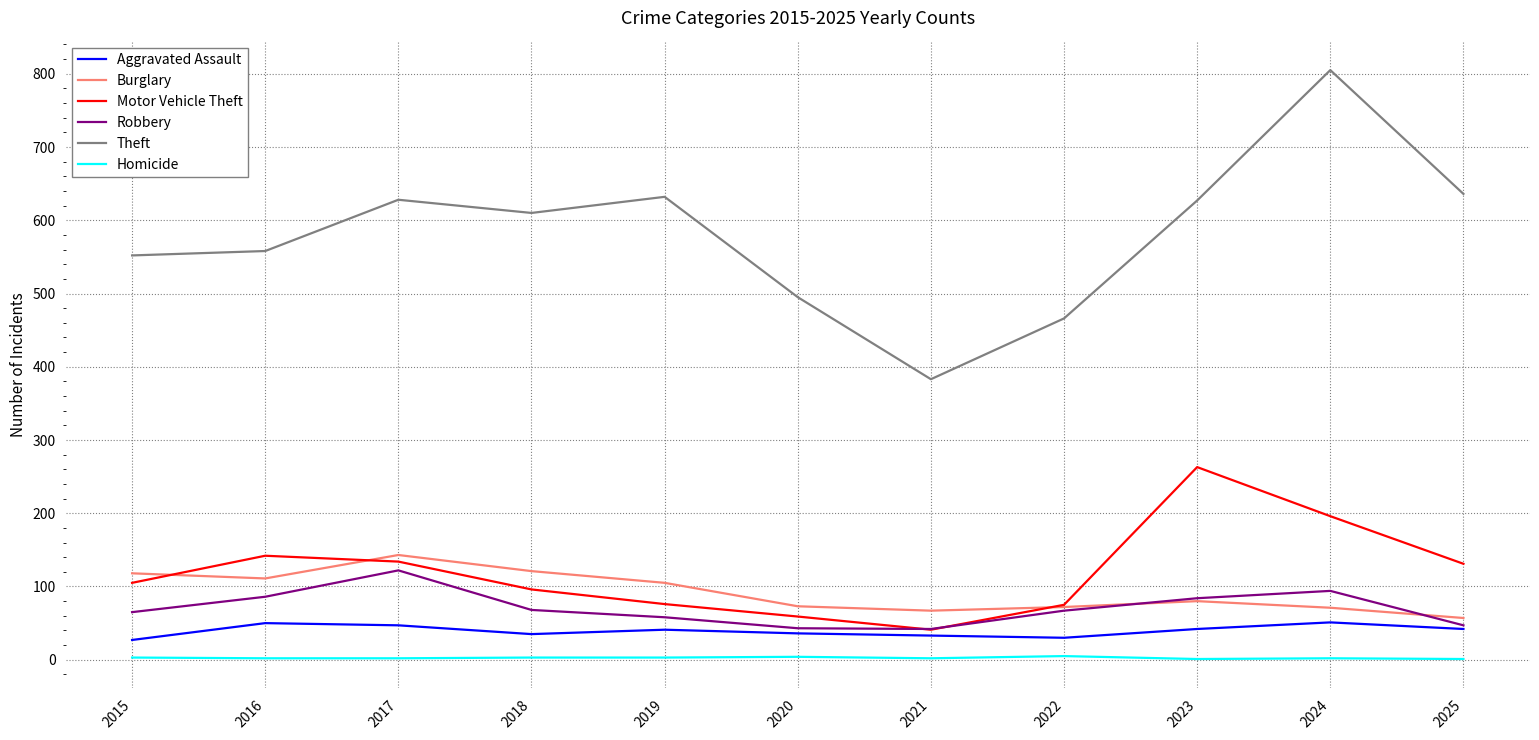

What is the difference between the highest and lowest values at 2021?

381